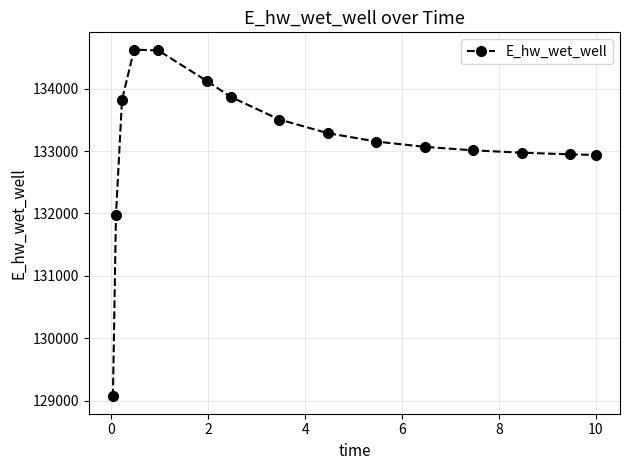

How many distinct data groups are displayed?

1